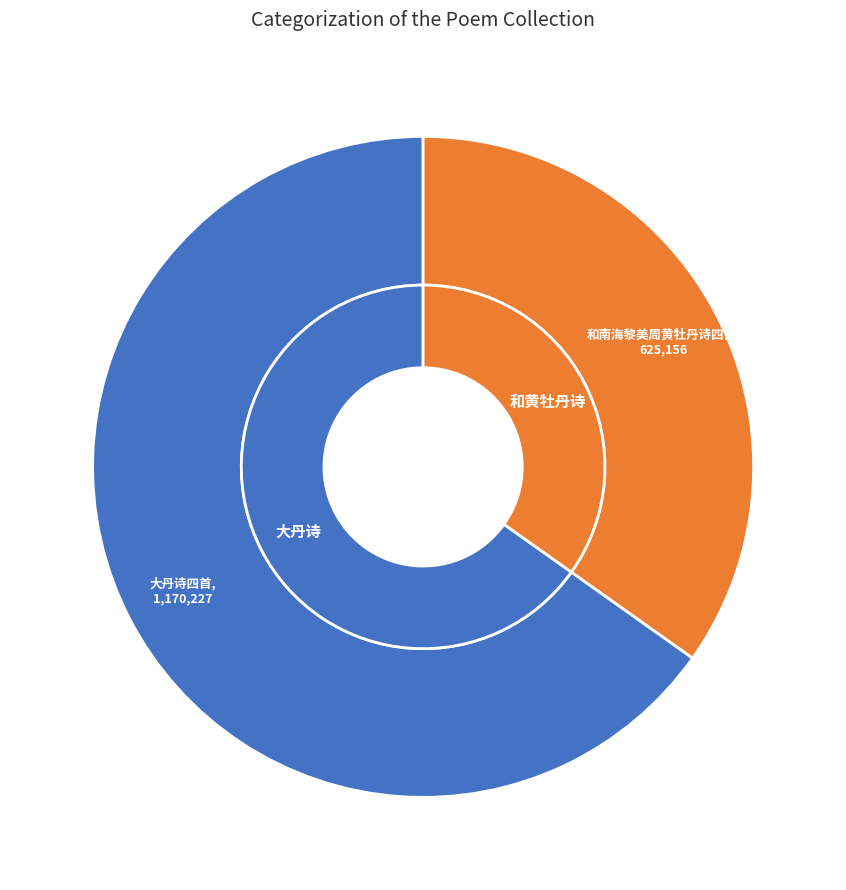

Do 大丹诗四首 其三 and 和南海黎美周黄牡丹诗四首 其三 together represent more than half of the pie?

Yes